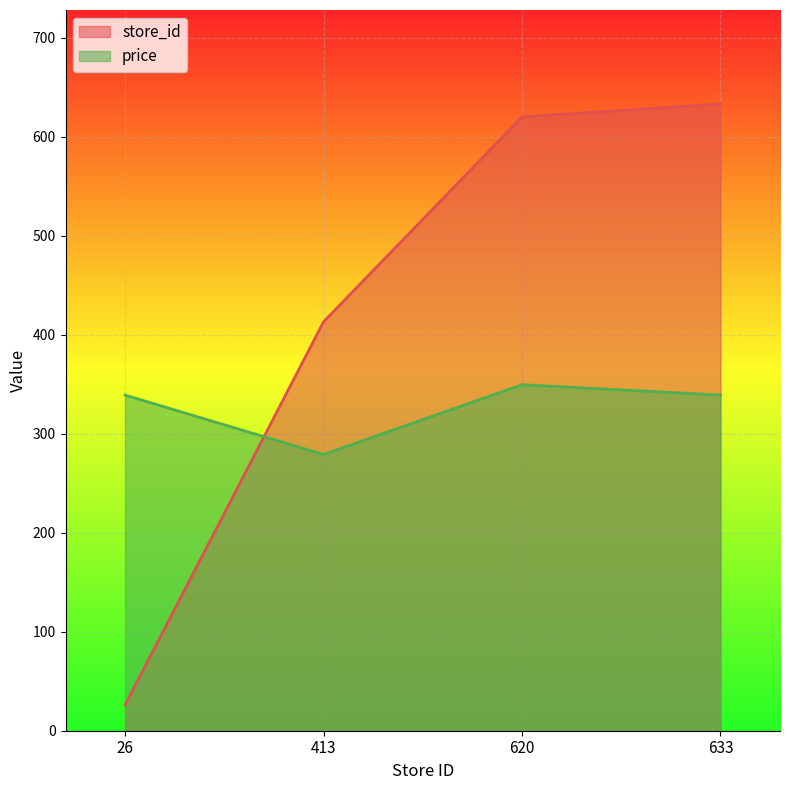

What is the sum of all store_id values?

1692.0